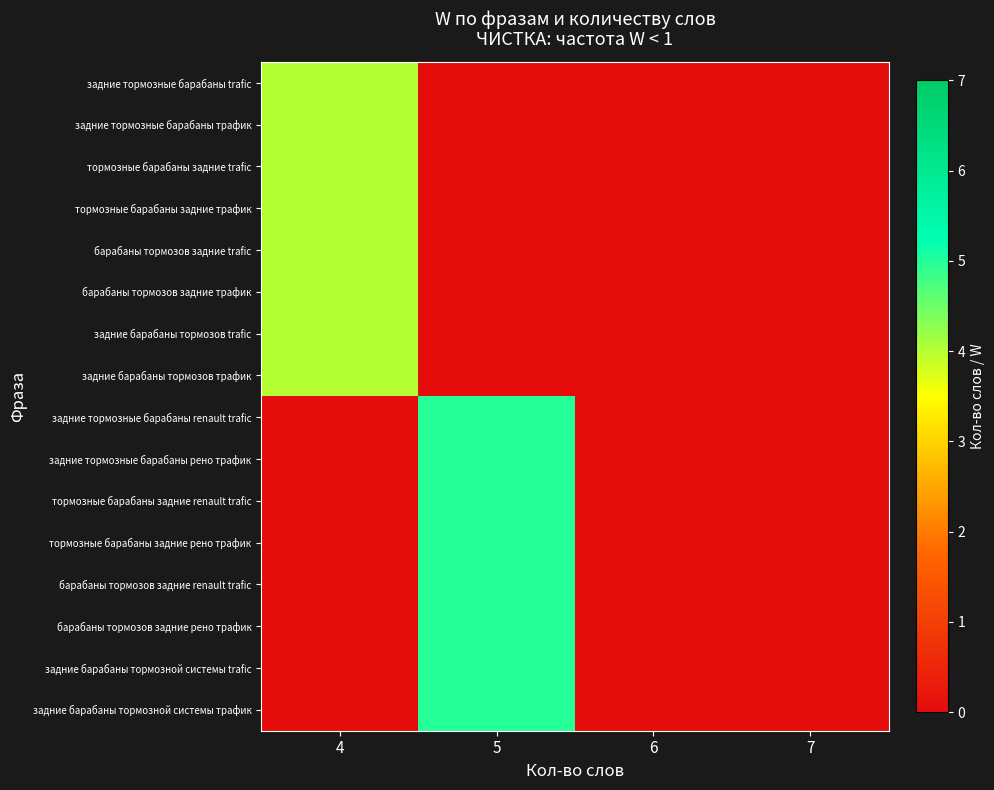

How many categories are shown in the chart?

4